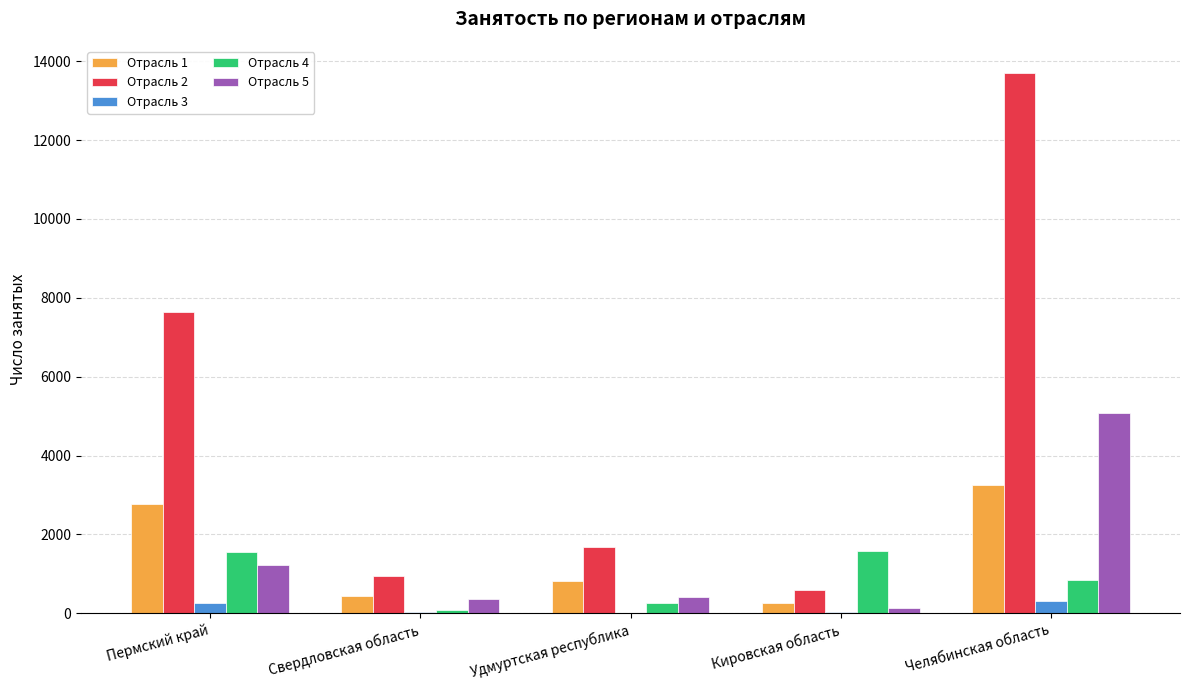

At which category does the chart reach its peak across all series?

Челябинская область